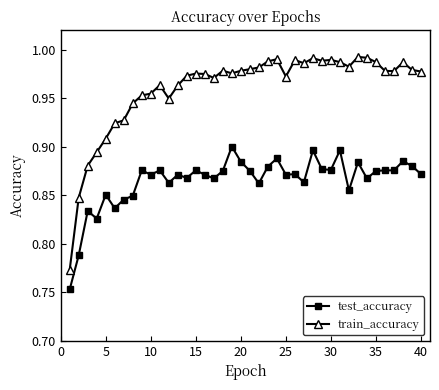

Which series has the largest total across all categories?

train_accuracy